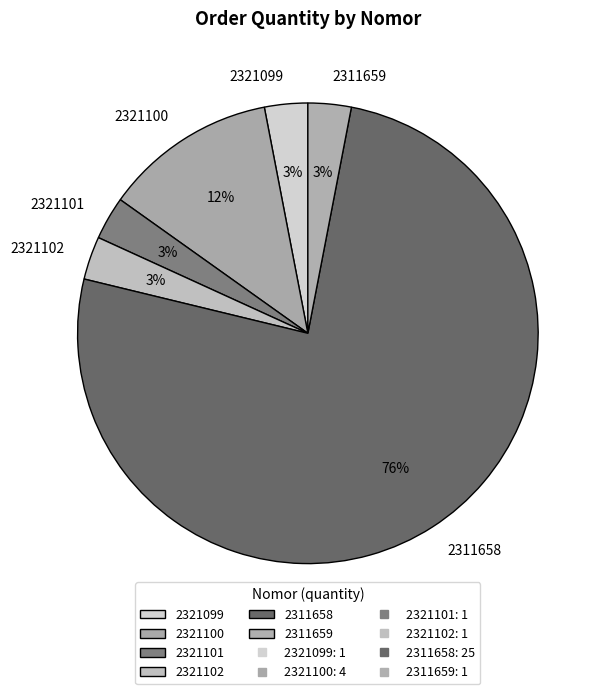

To the nearest percent, what is the average slice percentage?

17%